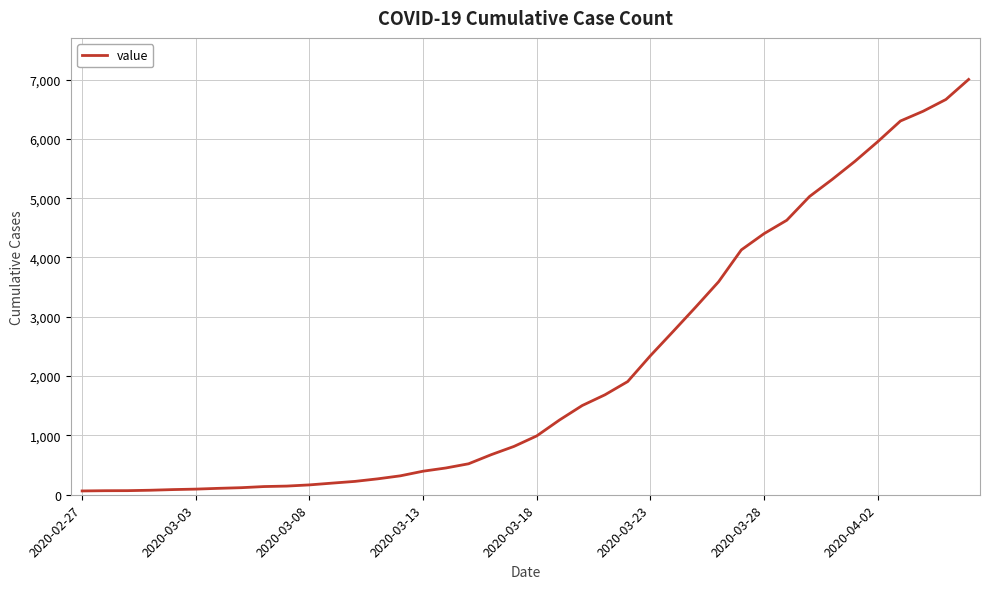

What is the average value?

2143